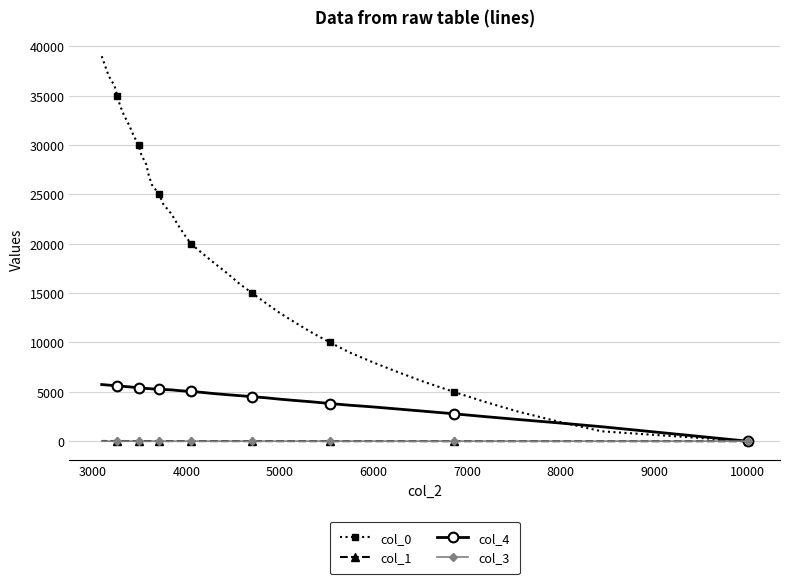

How many intersections are there between col_4 and col_3?

1